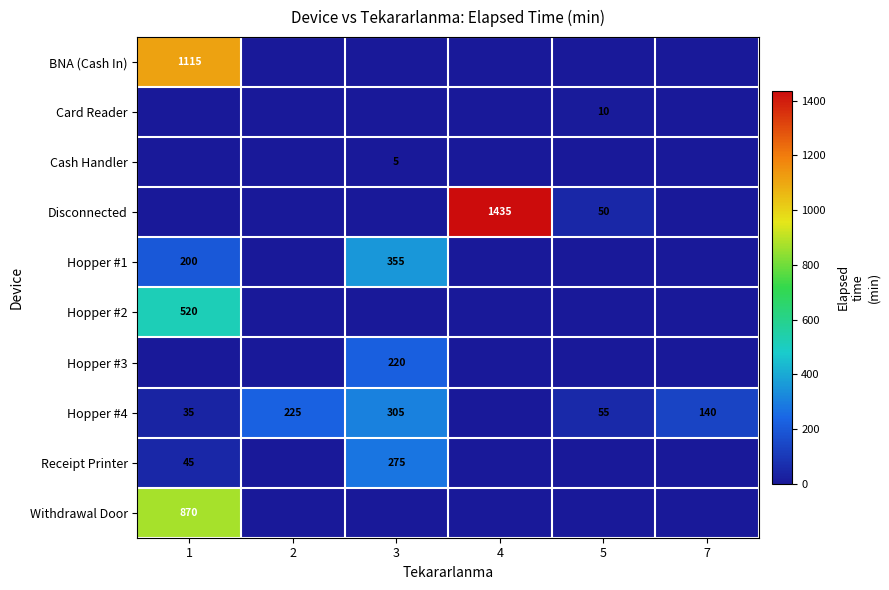

What is the difference between the Hopper #4 values at 3 and 2?

80